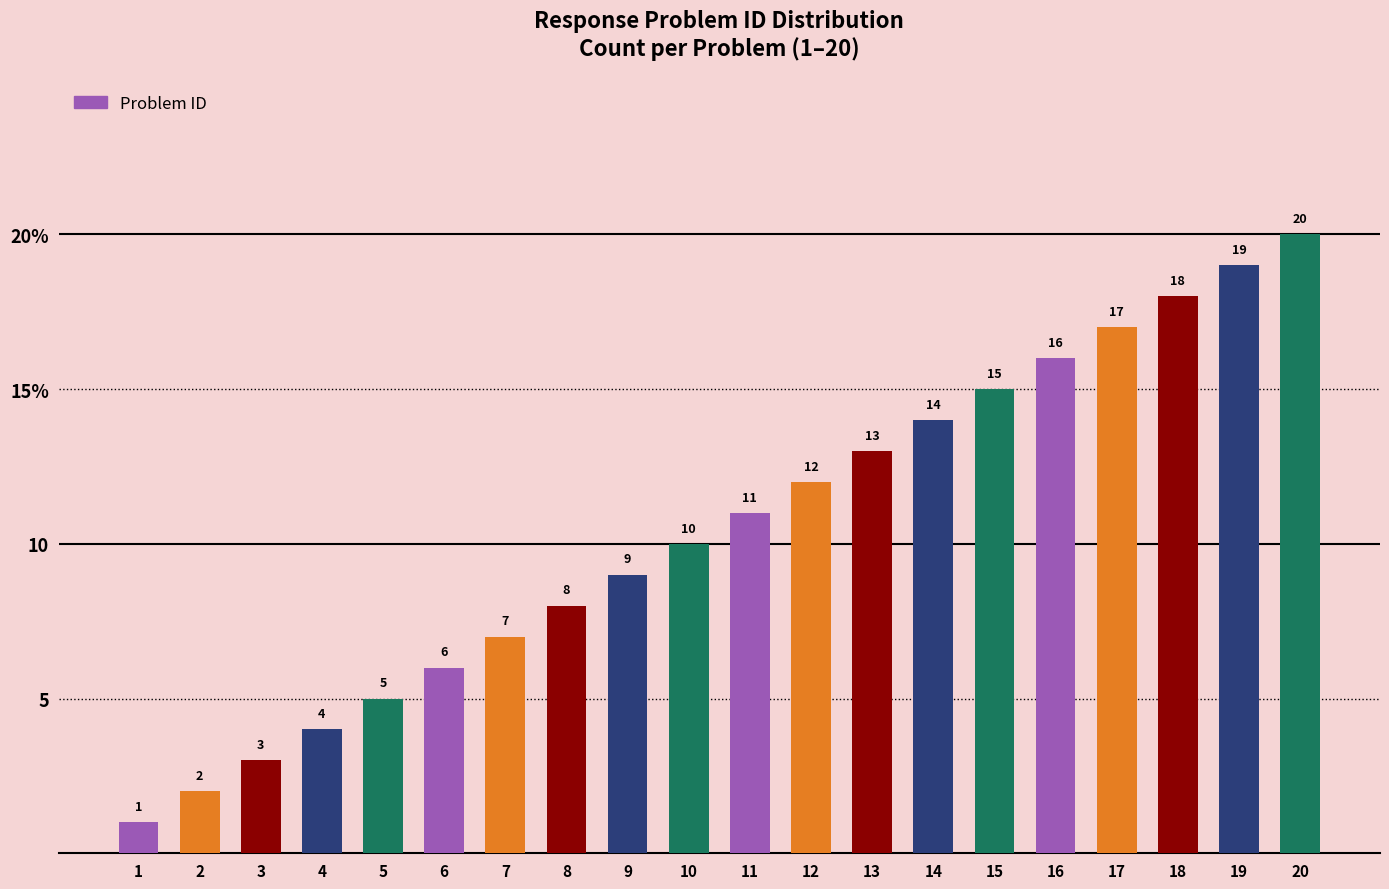

Where is the data nearest to the value 10?

10